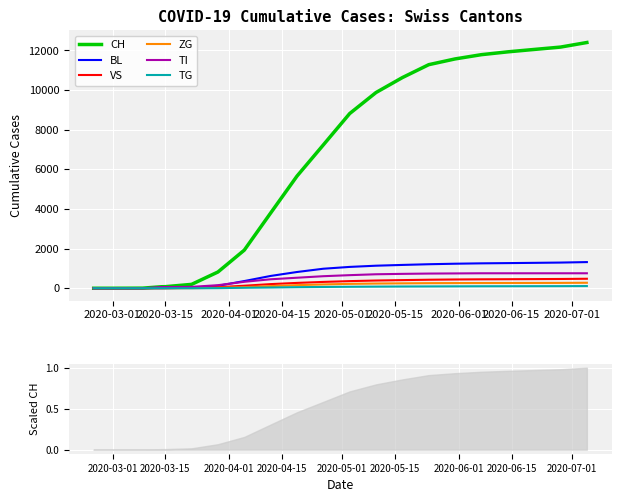

True or false: TG and CH cross at least once.

False